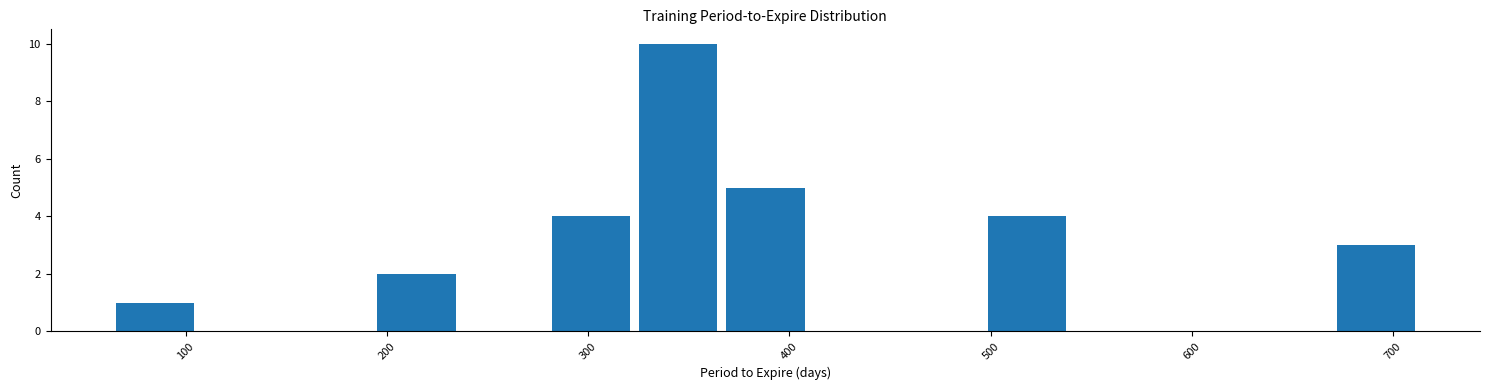

Reading left to right, transcribe this chart: for each bar, give the range it covers on the x-axis and its height. Neither the bar edges nor the heights are printed on the chart, so give them approximately, as read against the axes.

60 to 110: 1
110 to 150: 0
150 to 190: 0
190 to 240: 2
240 to 280: 0
280 to 320: 4
320 to 370: 10
370 to 410: 5
410 to 450: 0
450 to 500: 0
500 to 540: 4
540 to 580: 0
580 to 630: 0
630 to 670: 0
670 to 710: 3